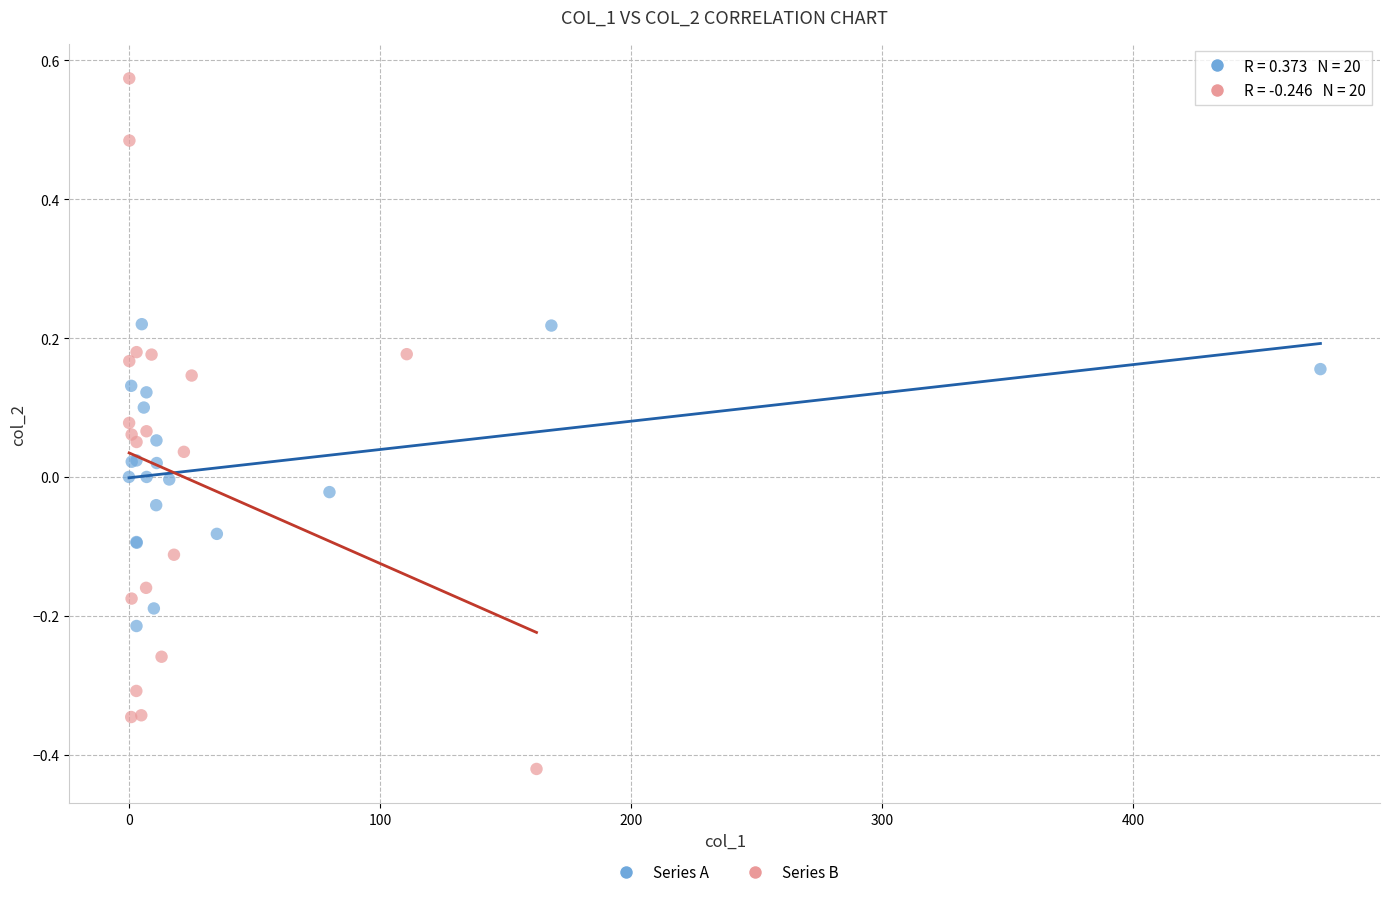

Which series has the largest Y range (max minus min)?

Series B